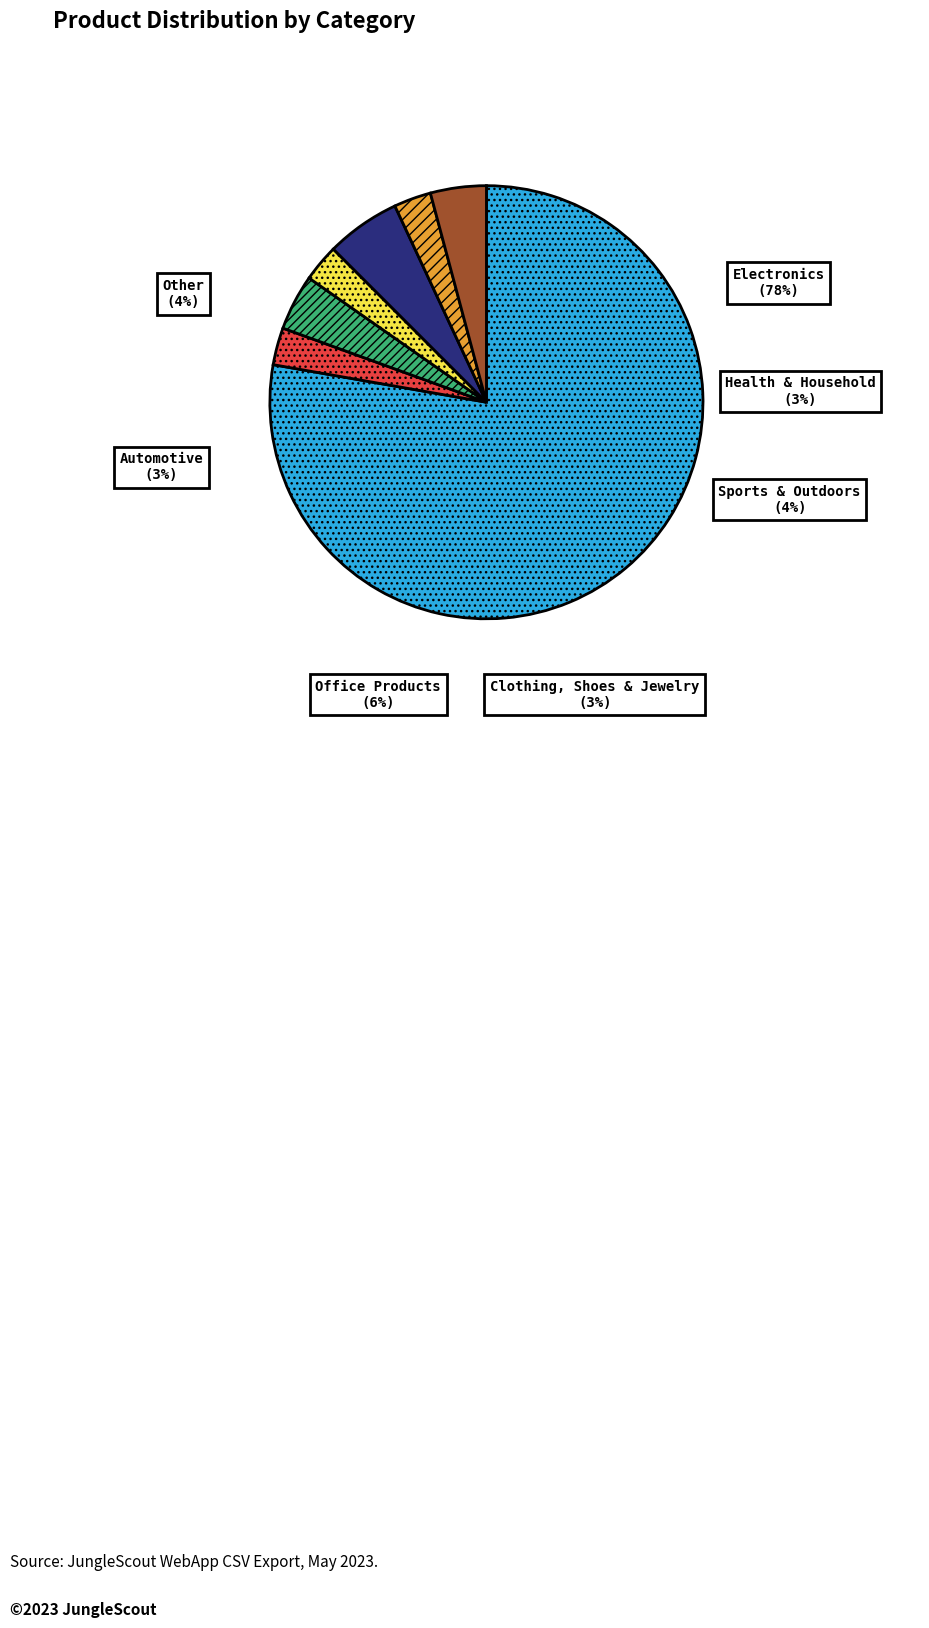

True or false: Sports & Outdoors accounts for 22% of the total.

False